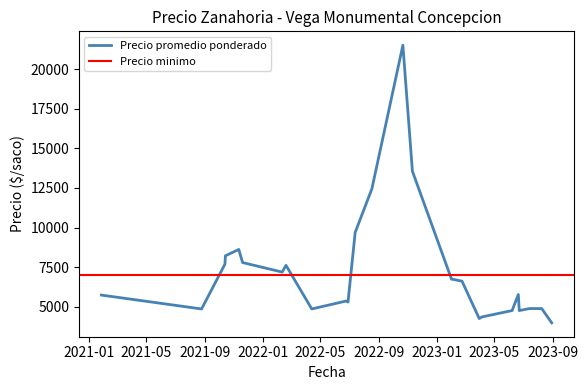

What is the label of the 34th point from the left?

2023-03-30